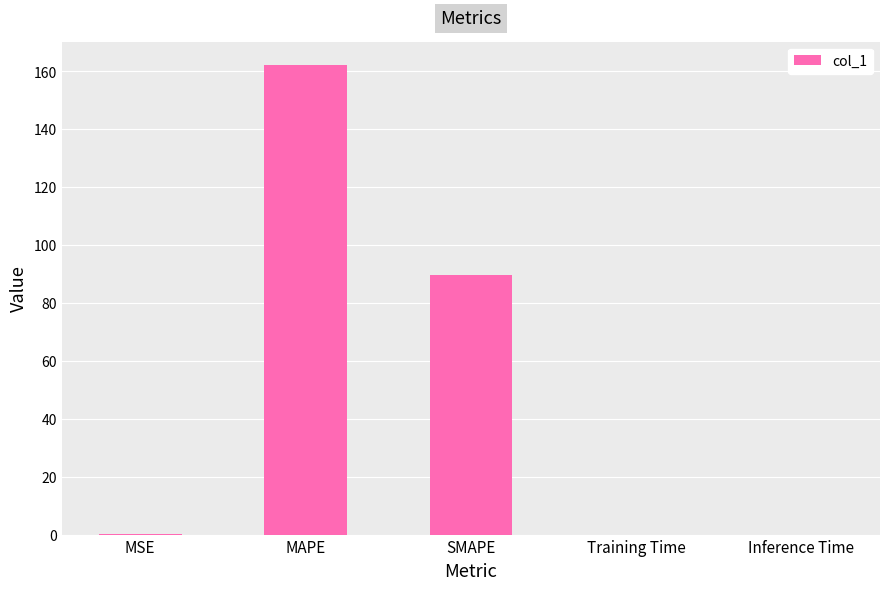

Between SMAPE and Training Time, which is larger?

SMAPE